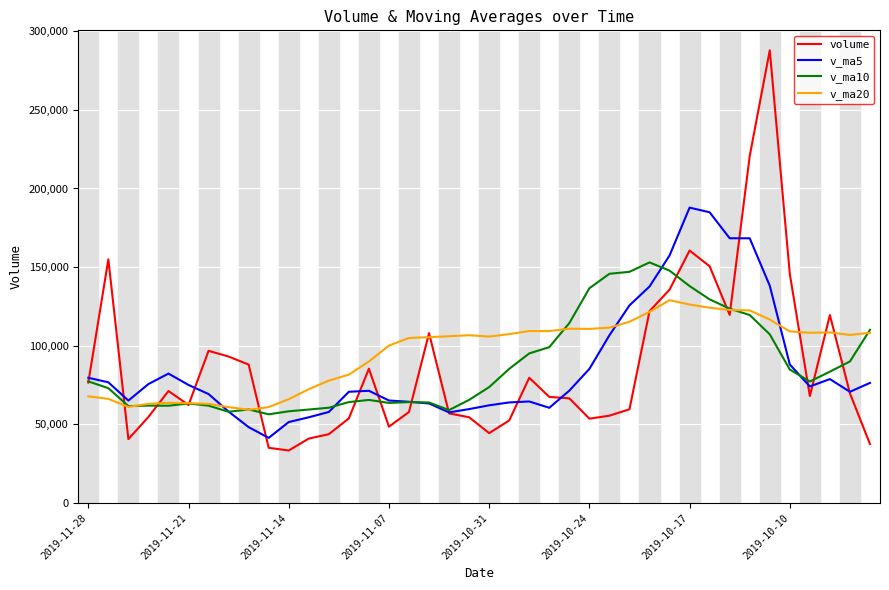

Rank the series by their maximum value, from lowest to highest.

v_ma20, v_ma10, v_ma5, volume